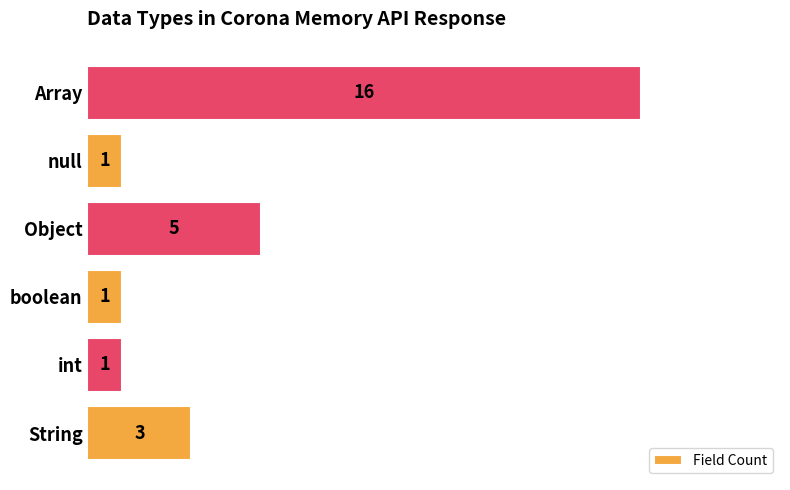

At which category does the chart reach its peak across all series?

Array